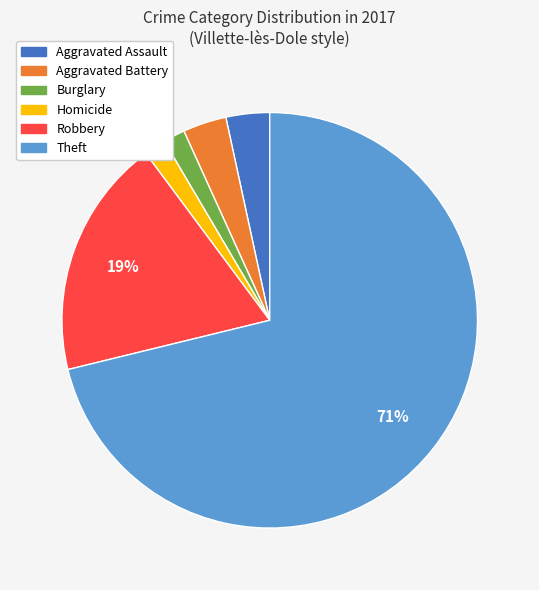

Which slice is the largest?

Theft